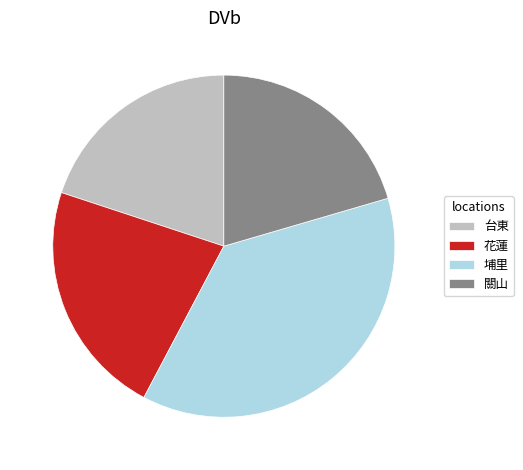

Is the sum of 關山 and 埔里 greater than half?

Yes